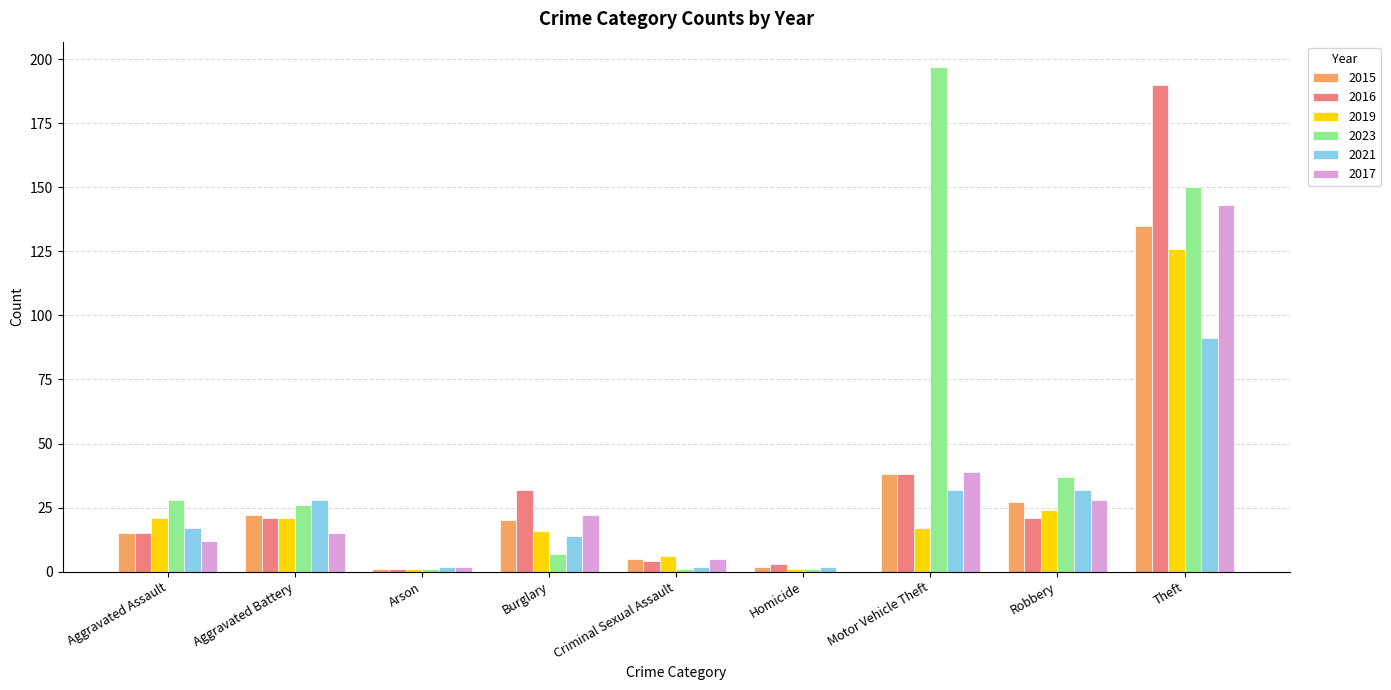

The 2023 series shows 273 at Motor Vehicle Theft. True or false?

False